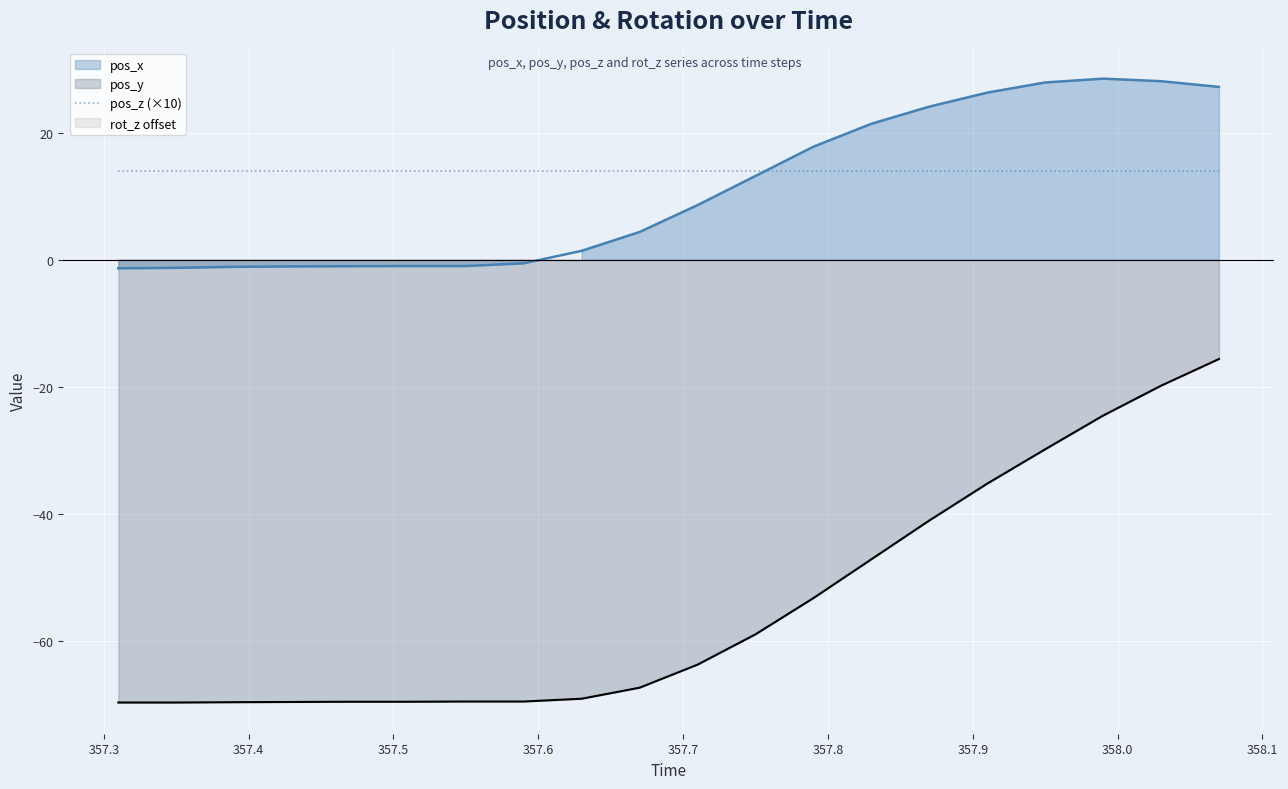

Where is the first local maximum for pos_x?

357.99